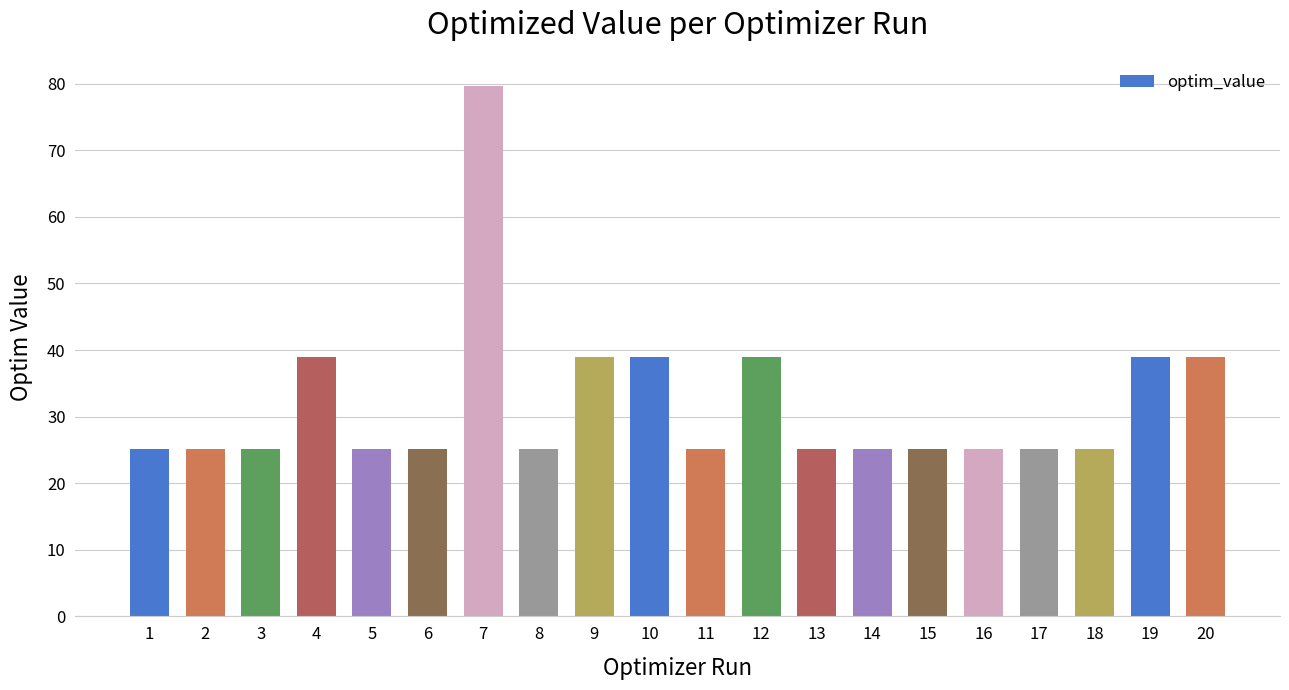

What is the sum of all values?

640.6